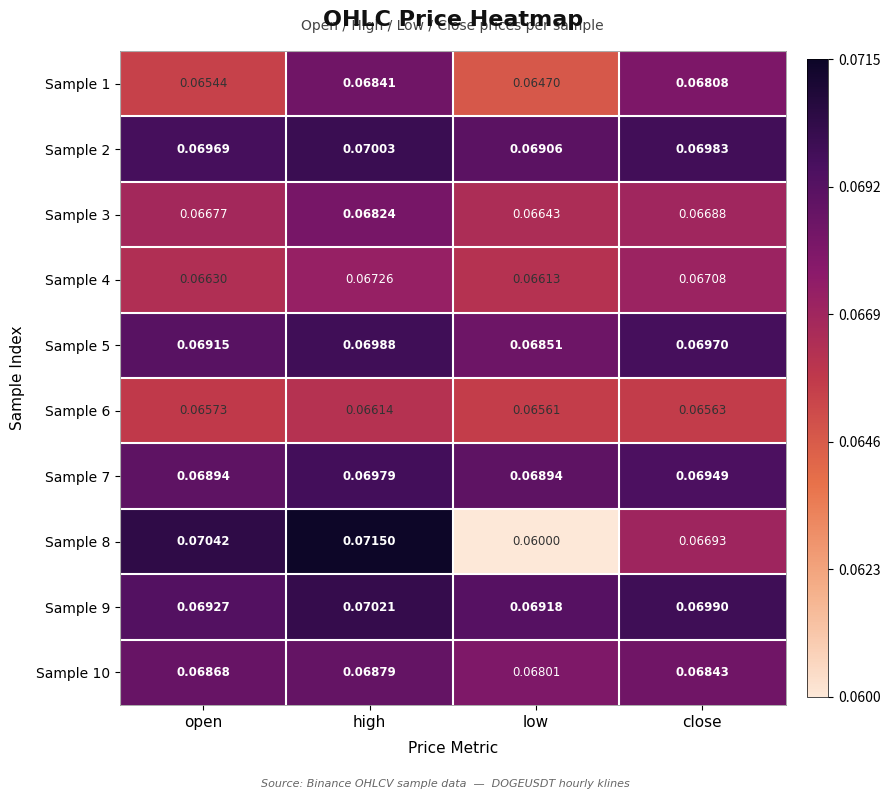

Is the value of Sample 1 at high greater than the value of Sample 9 at high?

No